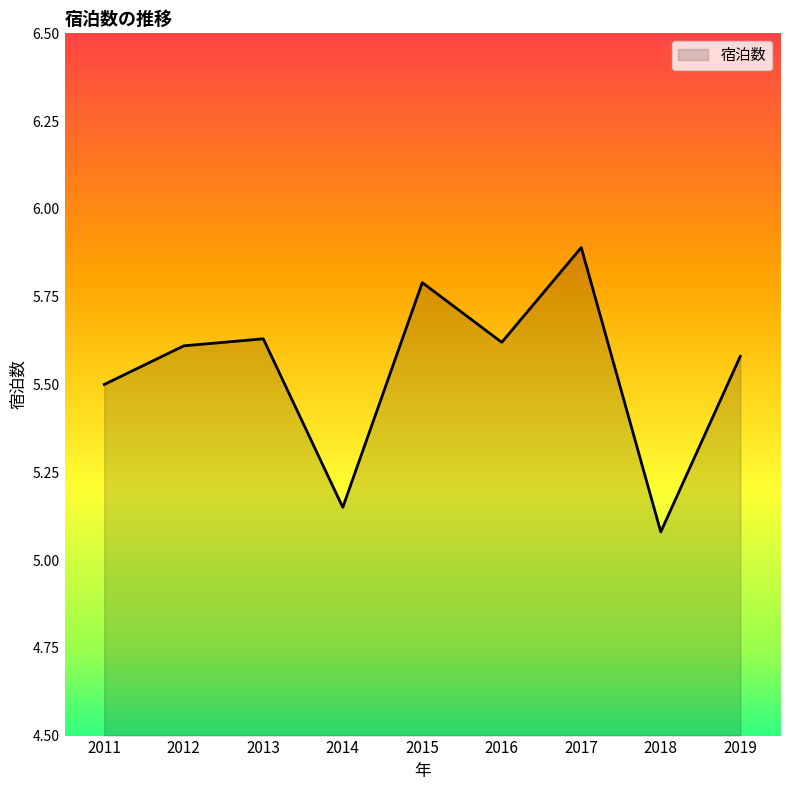

Which category has the lowest value across all series?

2018